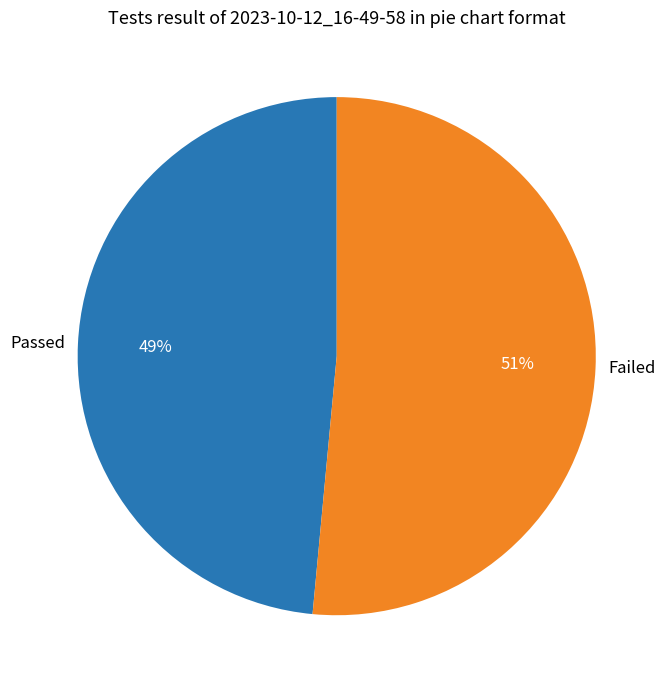

Do Failed and Passed together represent more than half of the pie?

Yes